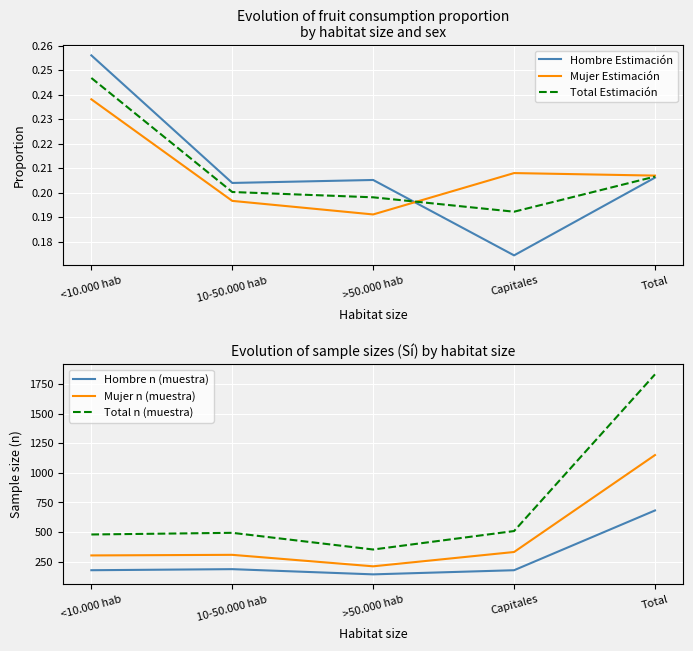

Reading left to right, list all the values displayed in this chart.

Hombre Estimación: 0.3	0.2	0.2	0.2	0.2
Mujer Estimación: 0.2	0.2	0.2	0.2	0.2
Total Estimación: 0.2	0.2	0.2	0.2	0.2
Hombre n (muestra): 177.0	186.0	142.0	177.0	682.0
Mujer n (muestra): 302.0	307.0	210.0	331.0	1150.0
Total n (muestra): 479.0	493.0	352.0	508.0	1832.0